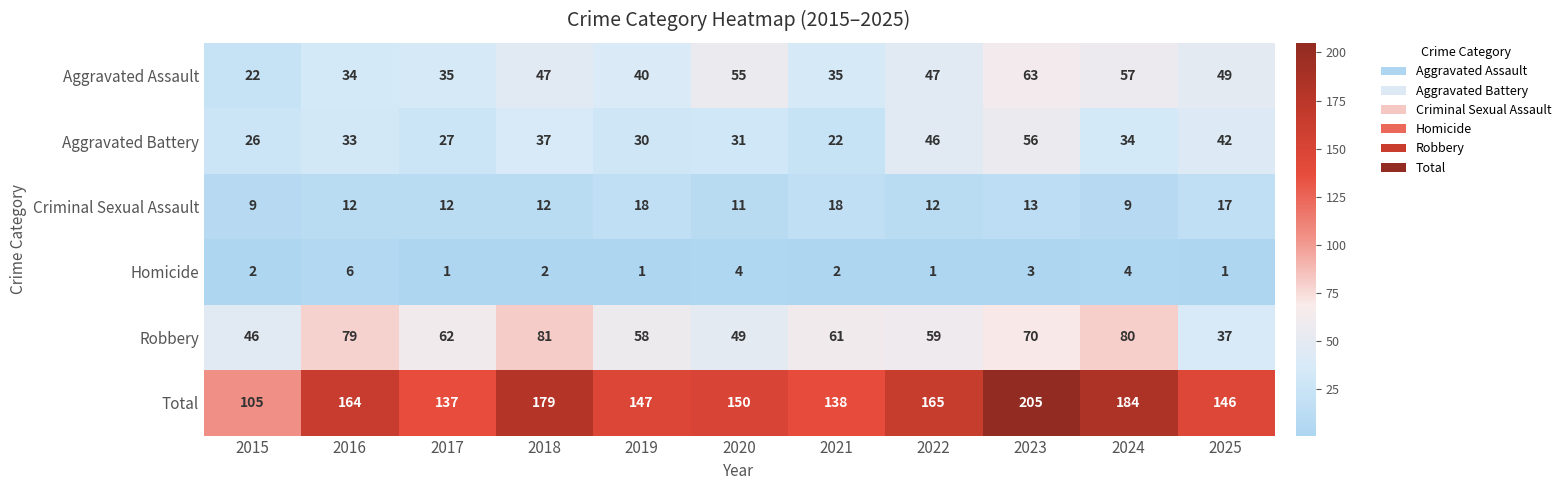

Which category has the highest value across all series?

2023